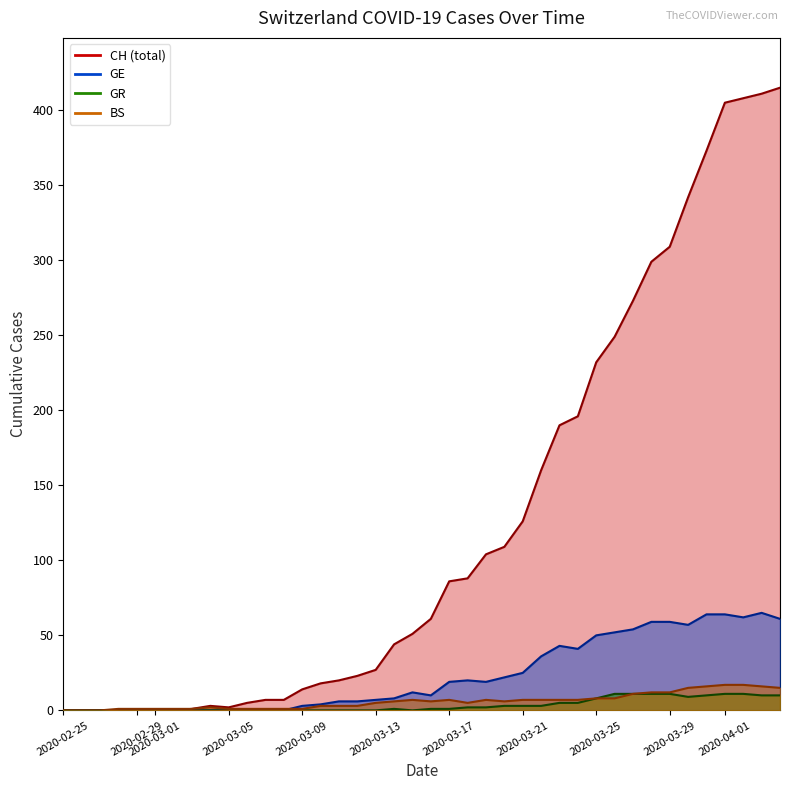

What is the value of the BS point at the 27th from the left?

7